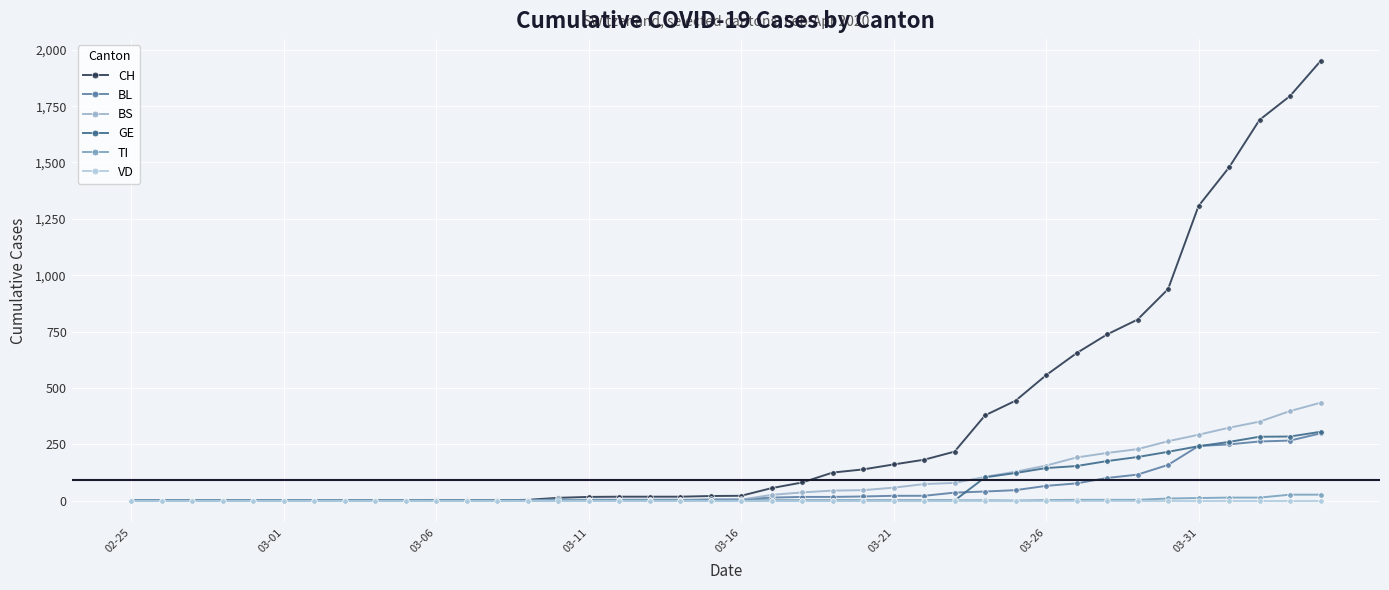

What is the maximum value shown in the chart?

1950